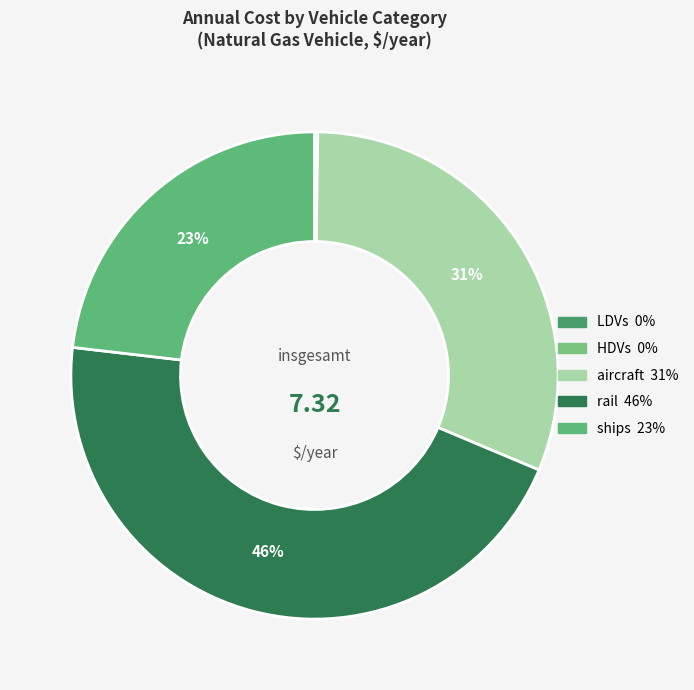

Does ships account for over 50% of the chart?

No